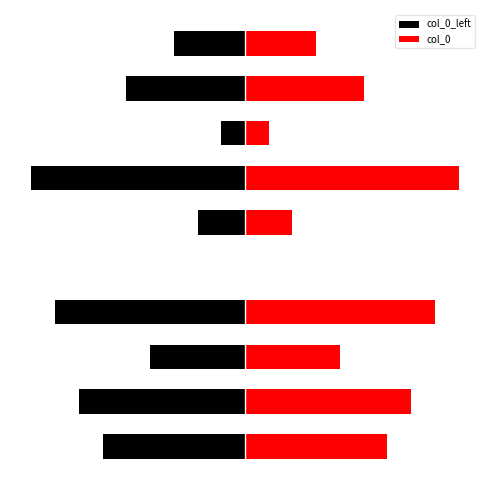

The col_0 series shows 1 at 5. True or false?

False